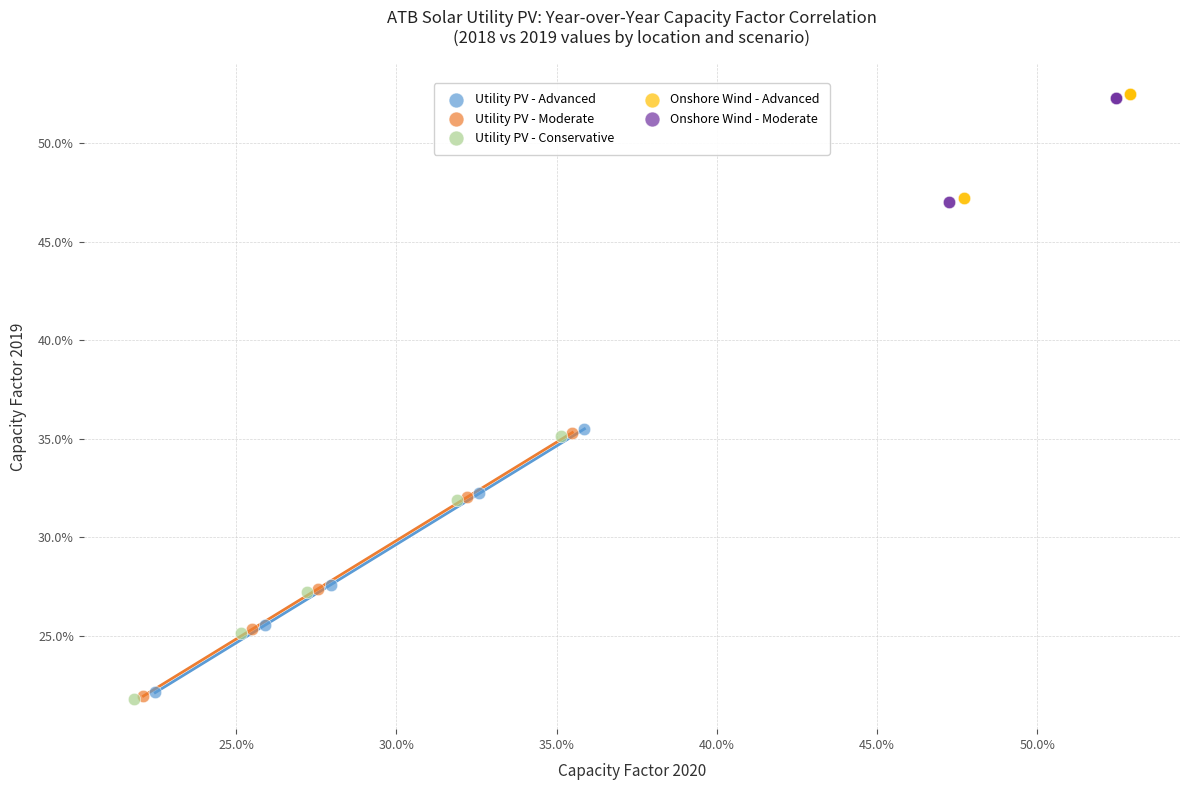

What are all the series names shown in the legend?

Utility PV - Advanced, Utility PV - Moderate, Utility PV - Conservative, Onshore Wind - Advanced, Onshore Wind - Moderate